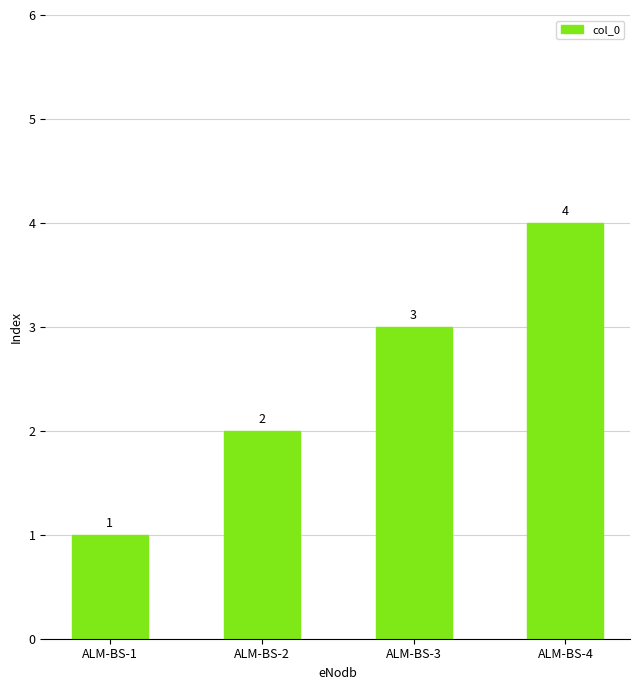

Approximately how many times larger is the value at ALM-BS-3 compared to ALM-BS-1?

3.0